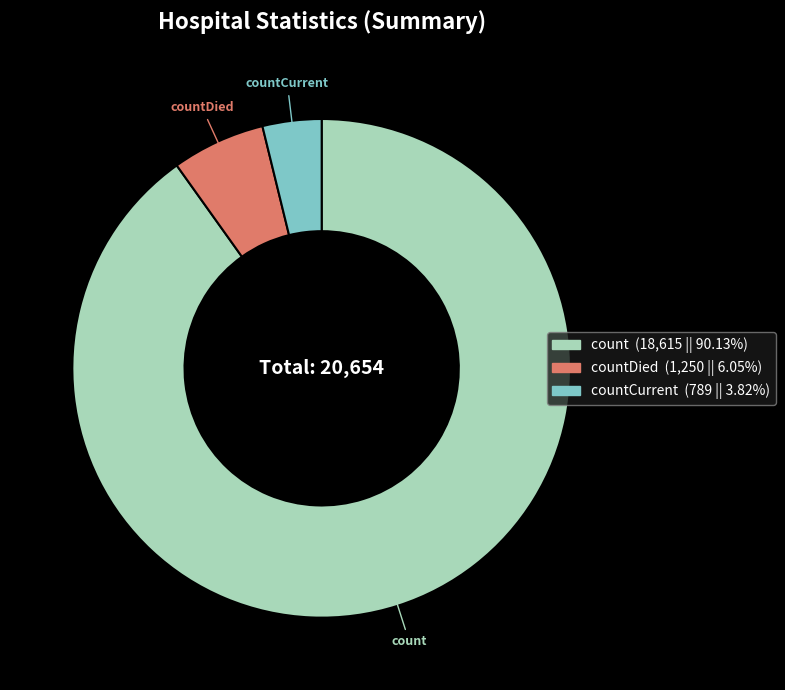

Rank the categories by value from lowest to highest.

countCurrent, countDied, count